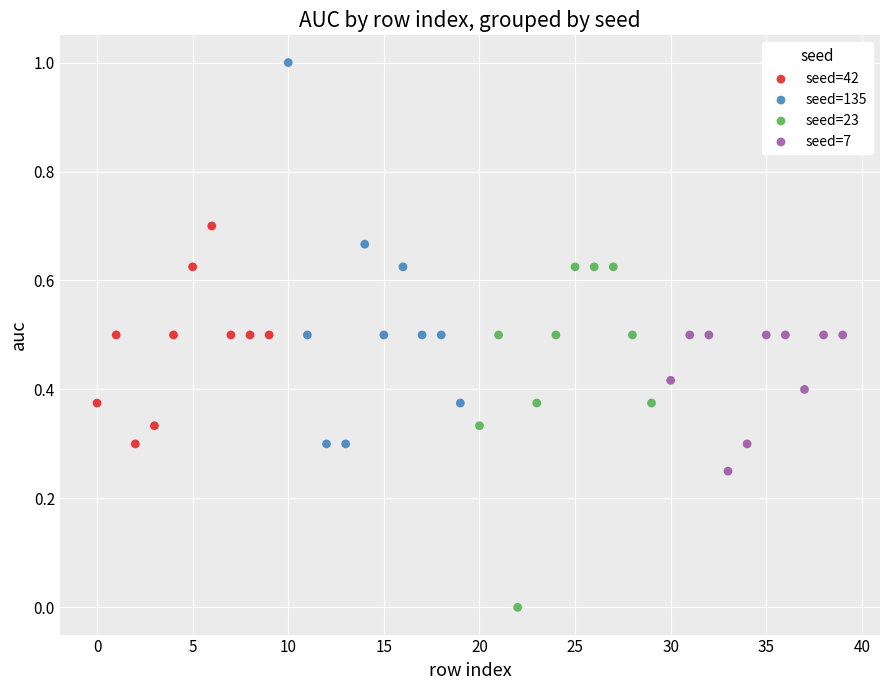

What are all the series names shown in the legend?

seed=42, seed=135, seed=23, seed=7